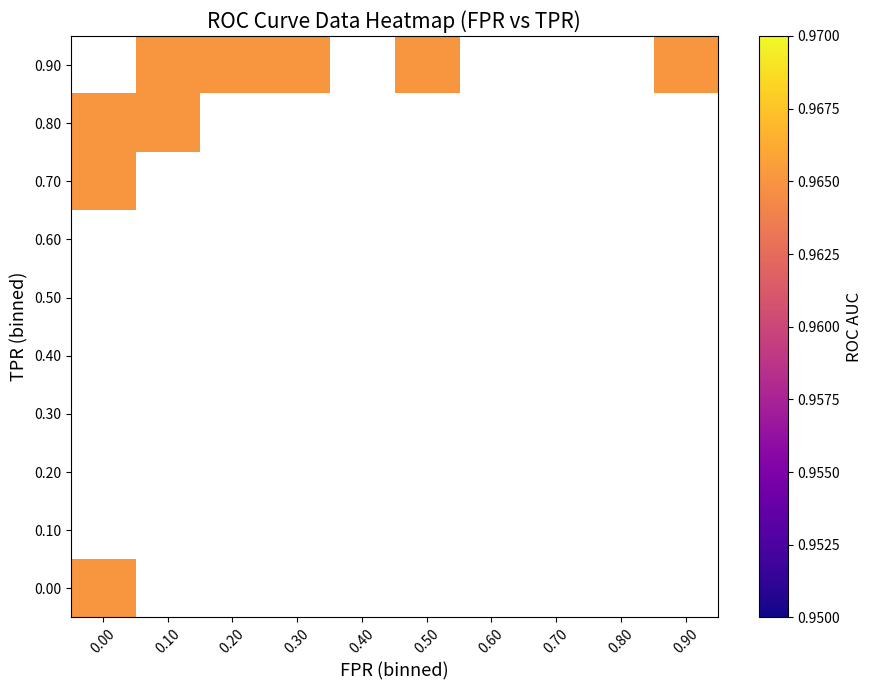

Reading right to left, transcribe all the data shown in this chart.

fpr: 24=1.0	23=0.6	22=0.6	21=0.4	20=0.4	19=0.2	18=0.2	17=0.2	16=0.2	15=0.1	14=0.1	13=0.1	12=0.1	11=0.1	10=0.1	9=0.1	8=0.1	7=0.0	6=0.0	5=0.0	4=0.0	3=0.0	2=0.0	1=0.0	0=0.0
roc_auc: 24=1.0	23=1.0	22=1.0	21=1.0	20=1.0	19=1.0	18=1.0	17=1.0	16=1.0	15=1.0	14=1.0	13=1.0	12=1.0	11=1.0	10=1.0	9=1.0	8=1.0	7=1.0	6=1.0	5=1.0	4=1.0	3=1.0	2=1.0	1=1.0	0=1.0
tpr: 24=1.0	23=1.0	22=1.0	21=1.0	20=1.0	19=1.0	18=0.9	17=0.9	16=0.9	15=0.9	14=0.9	13=0.9	12=0.9	11=0.9	10=0.9	9=0.9	8=0.8	7=0.8	6=0.8	5=0.8	4=0.8	3=0.8	2=0.7	1=0.7	0=0.0